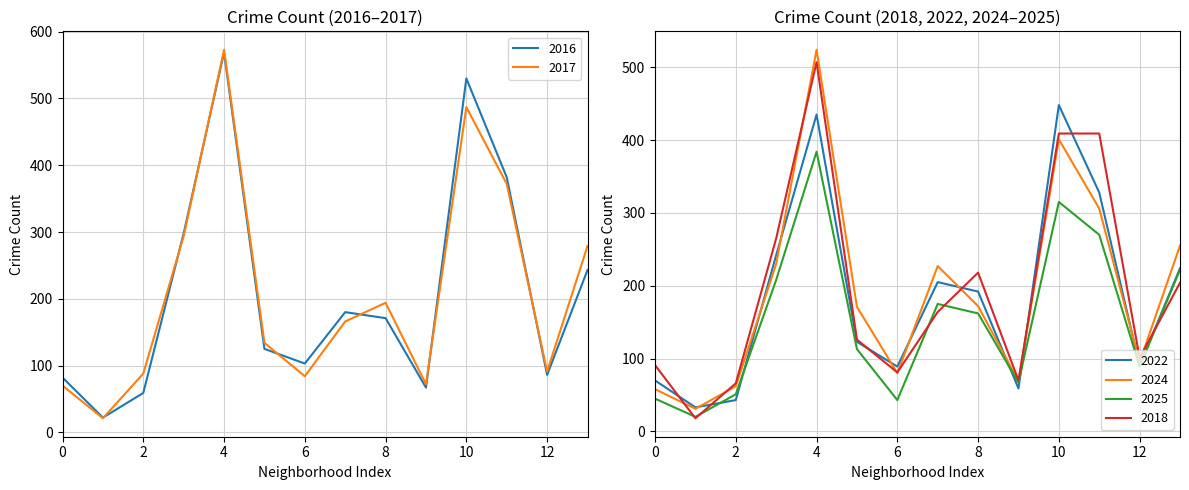

Reading left to right, extract all data points from this chart.

2024: 58	31	62	230	524	171	80	227	172	69	401	306	95	255
2025: 45	20	51	208	384	113	43	175	162	67	315	270	89	222
2022: 70	33	43	242	435	123	89	205	192	59	448	328	90	224
2017: 70	21	88	294	573	134	84	166	194	72	487	372	91	279
2016: 82	22	59	298	569	125	103	180	171	67	530	382	86	243
2018: 91	18	66	265	507	126	81	164	218	70	409	409	101	204